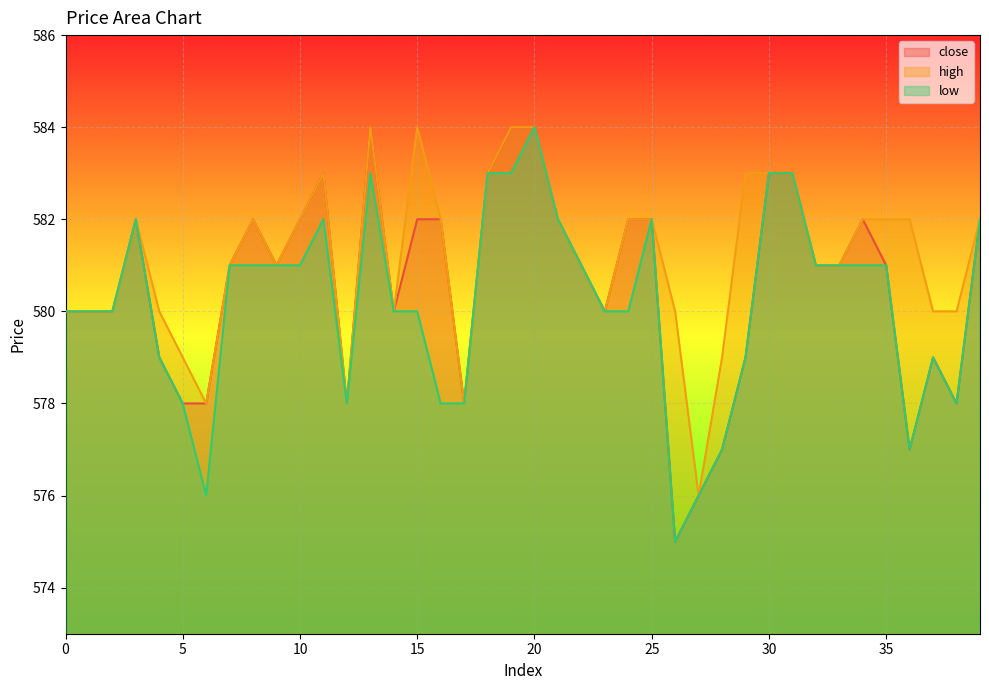

Which series has the widest spread of values?

close